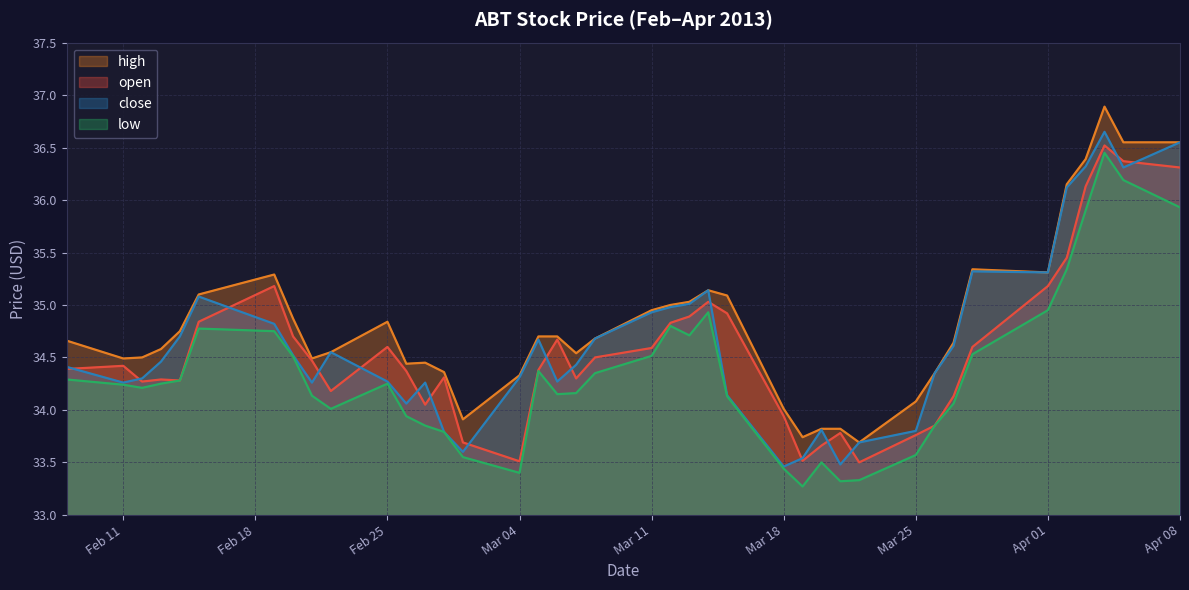

Does the chart have visible grid lines?

Yes